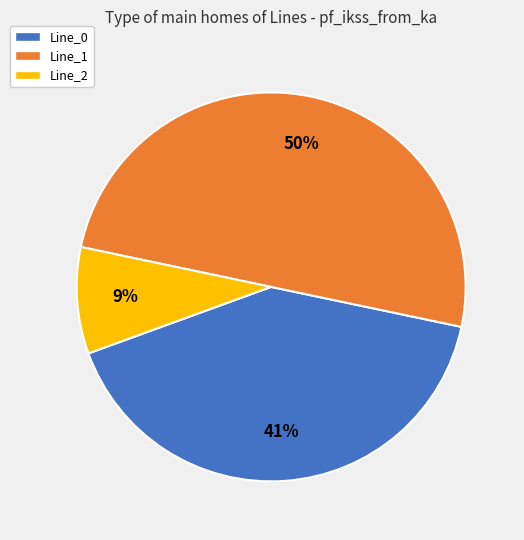

How many segments does this pie chart have?

3